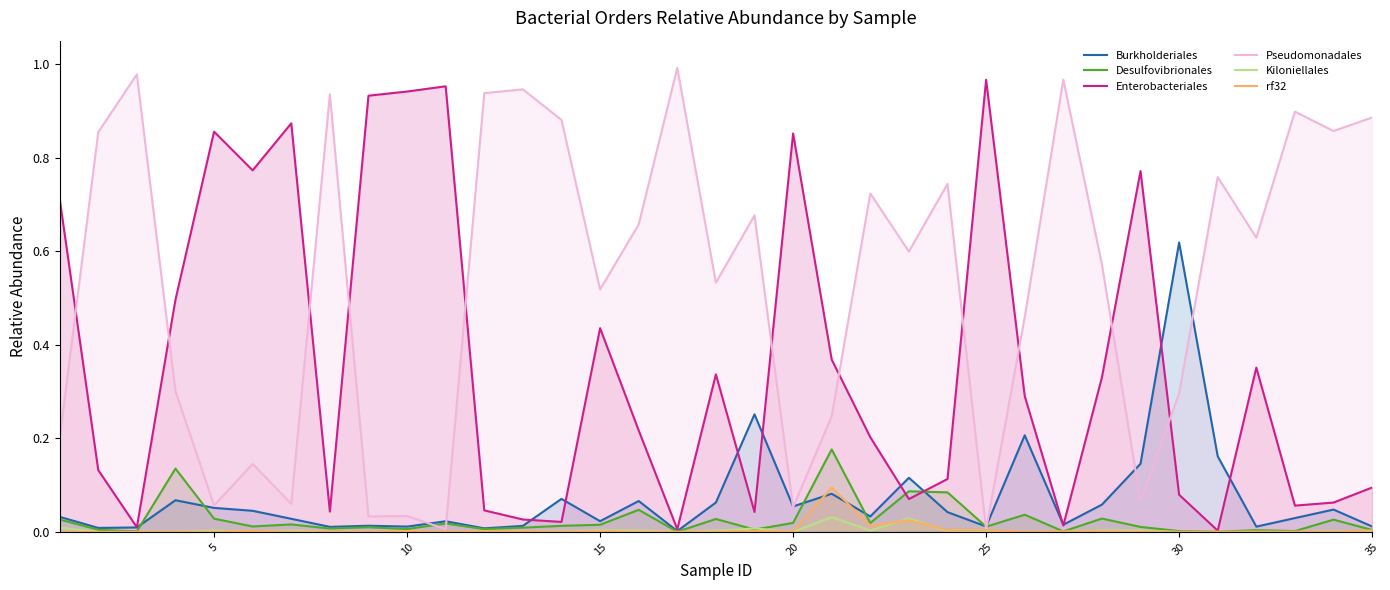

How many lines are shown in the chart?

6